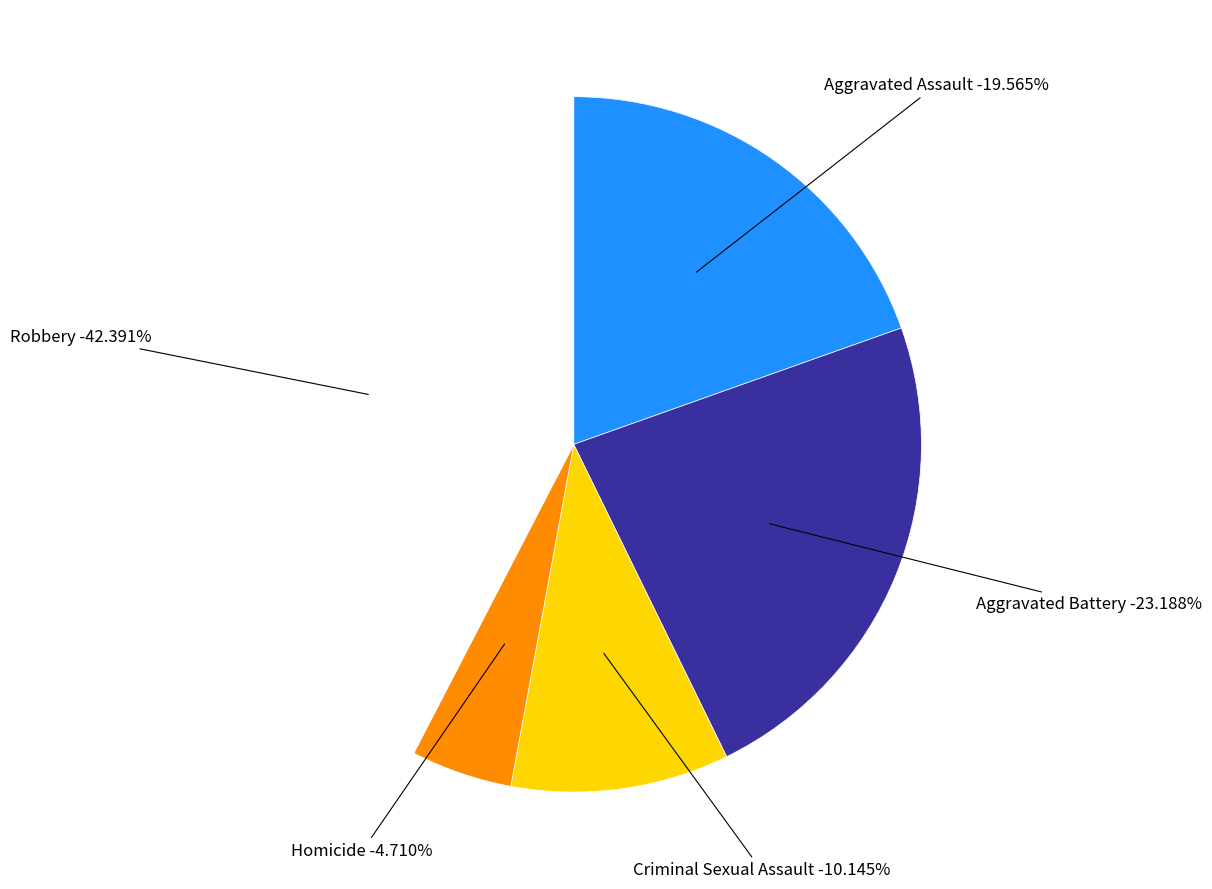

Is it true that Homicide is 17% of the pie?

False